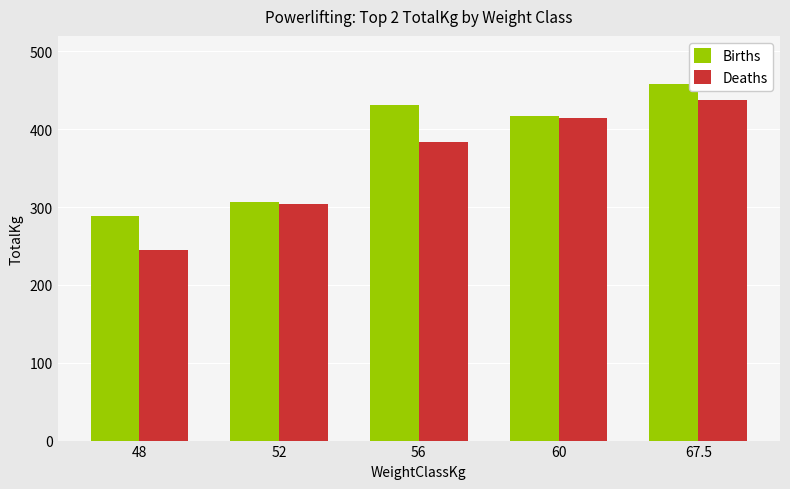

What is the difference between the maximum and minimum values in the Births series?

170.1